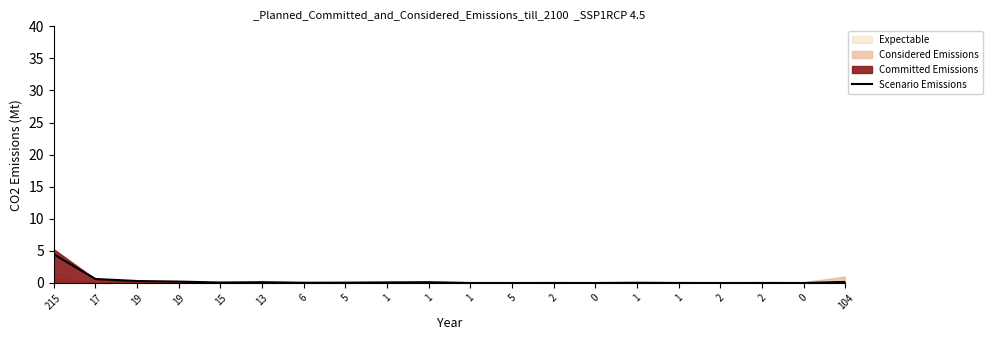

How many data points does each series have?

20